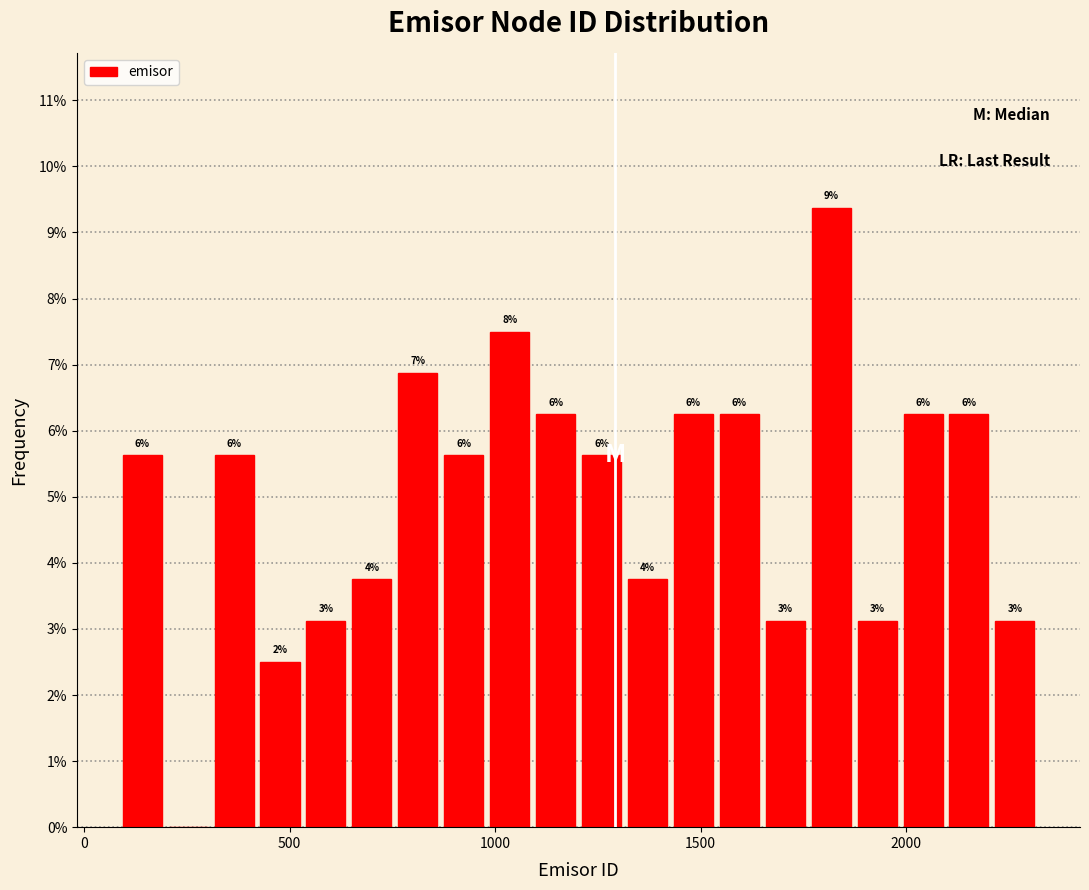

Read against the x-axis, roughly where is the centre of the tallest bar?

1800